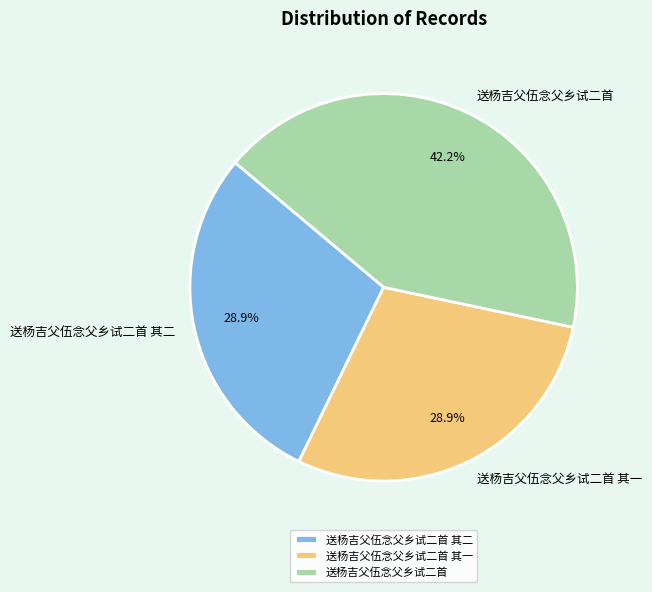

What percentage is the 送杨吉父伍念父乡试二首 其二 slice, to the nearest percent?

29%